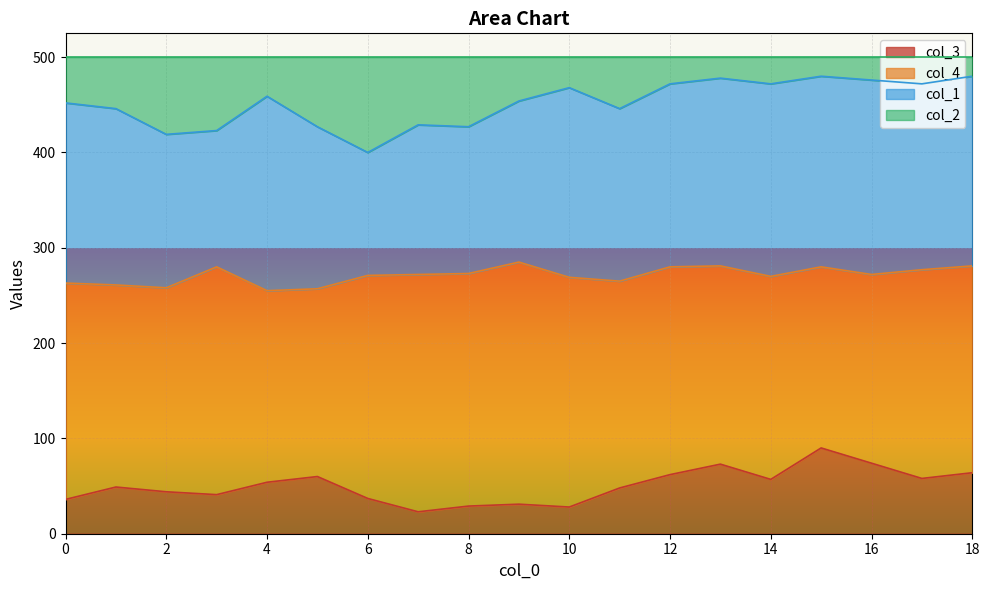

Does the chart display data point markers on the line(s)?

No